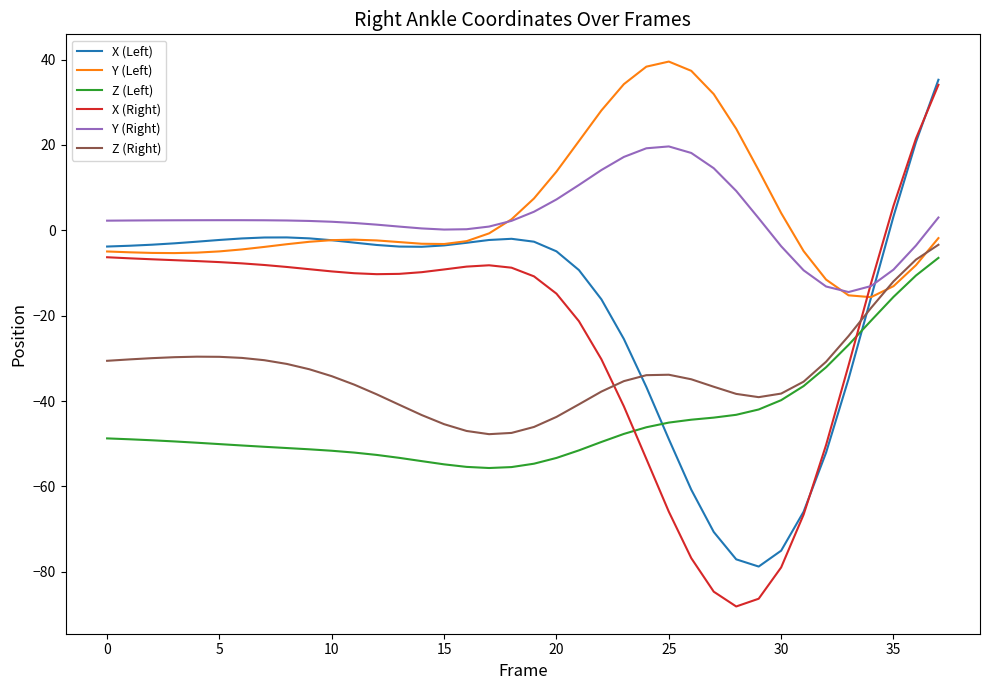

True or false: Z (Left) and X (Left) cross at least once.

True